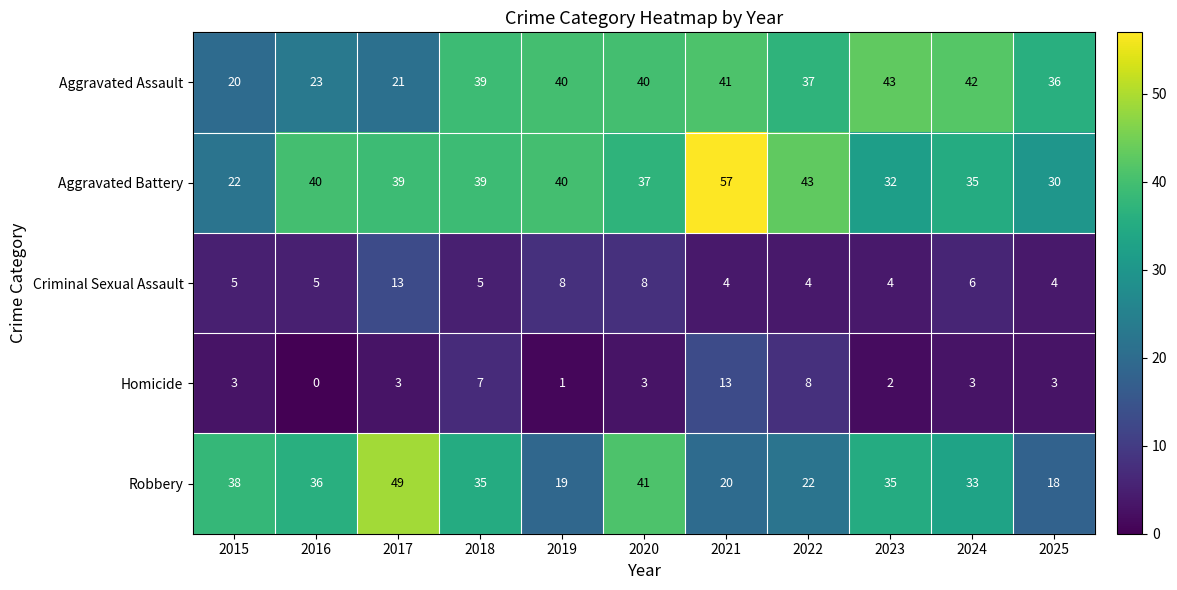

How many series are shown in this chart?

5